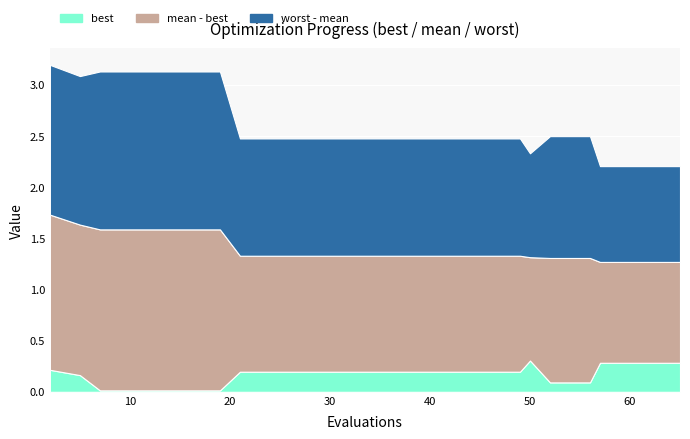

Reading left to right, transcribe all the data shown in this chart.

best: 0.2	0.2	0.0	0.0	0.0	0.0	0.2	0.2	0.2	0.2	0.2	0.2	0.2	0.2	0.3	0.1	0.1	0.3	0.3	0.3
mean: 1.7	1.6	1.6	1.6	1.6	1.6	1.3	1.3	1.3	1.3	1.3	1.3	1.3	1.3	1.3	1.3	1.3	1.3	1.3	1.3
worst: 3.2	3.1	3.1	3.1	3.1	3.1	2.5	2.5	2.5	2.5	2.5	2.5	2.5	2.5	2.3	2.5	2.5	2.2	2.2	2.2